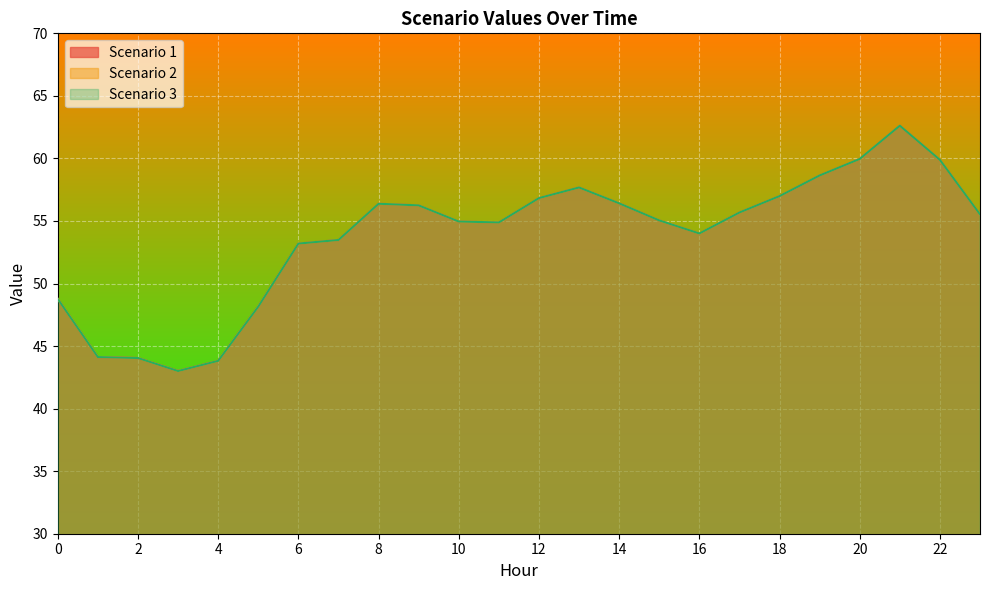

Reading right to left, extract all data points from this chart.

Scenario 1: 55.5	59.9	62.6	60.0	58.6	57.0	55.7	54.0	55.0	56.4	57.7	56.8	54.9	55.0	56.2	56.4	53.5	53.2	48.2	43.8	43.0	44.0	44.1	48.8
Scenario 2: 55.5	59.9	62.6	60.0	58.6	57.0	55.7	54.0	55.0	56.4	57.7	56.8	54.9	55.0	56.2	56.4	53.5	53.2	48.2	43.8	43.0	44.0	44.1	48.8
Scenario 3: 55.5	59.9	62.6	60.0	58.6	57.0	55.7	54.0	55.0	56.4	57.7	56.8	54.9	55.0	56.2	56.4	53.5	53.2	48.2	43.8	43.0	44.0	44.1	48.8